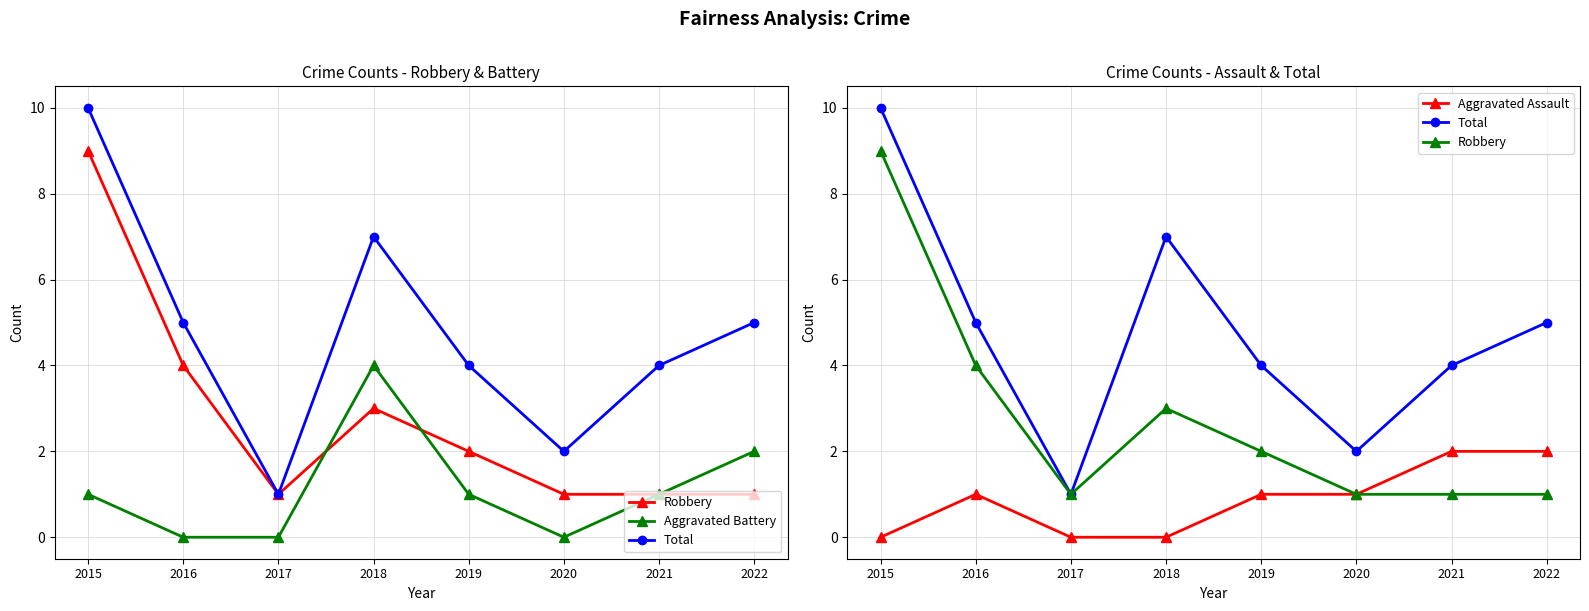

Reading left to right, what are all the values shown in this chart?

Robbery: 9	4	1	3	2	1	1	1
Aggravated Battery: 1	0	0	4	1	0	1	2
Total: 10	5	1	7	4	2	4	5
Aggravated Assault: 0	1	0	0	1	1	2	2